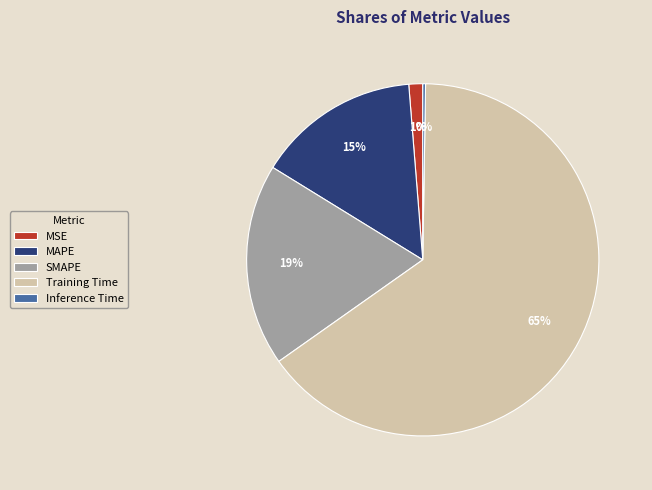

What is the ratio of the value at SMAPE to the value at Training Time?

0.3